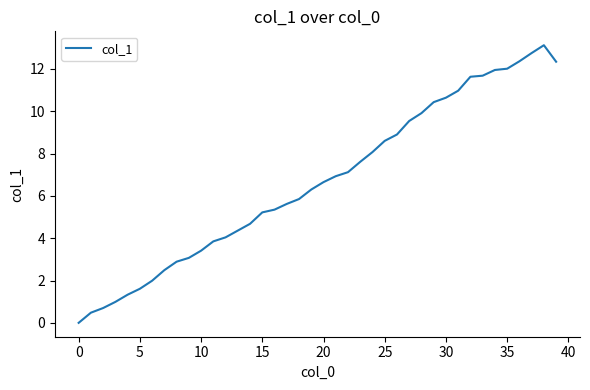

How many positive values are there?

39